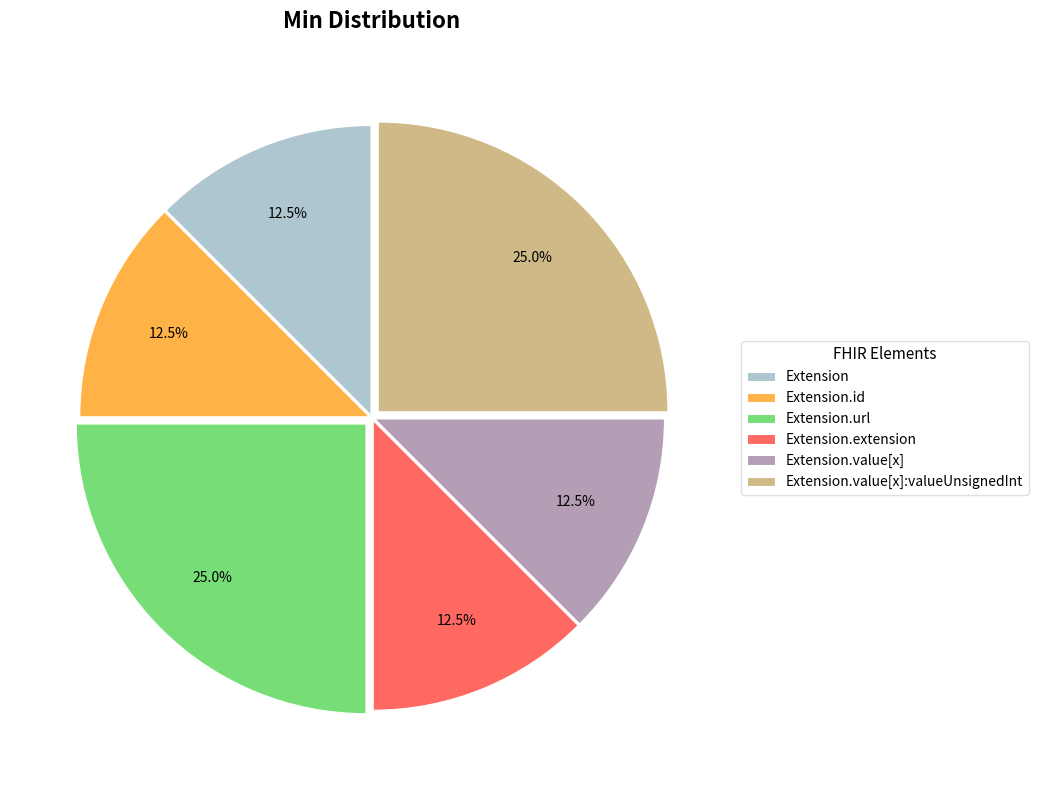

Do Extension.url and Extension together represent more than half of the pie?

No